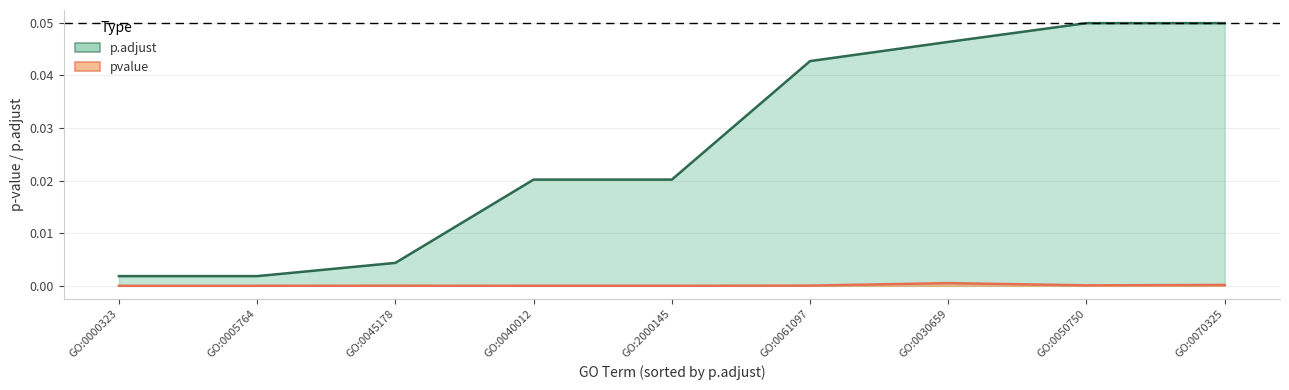

How many distinct data groups are displayed?

2